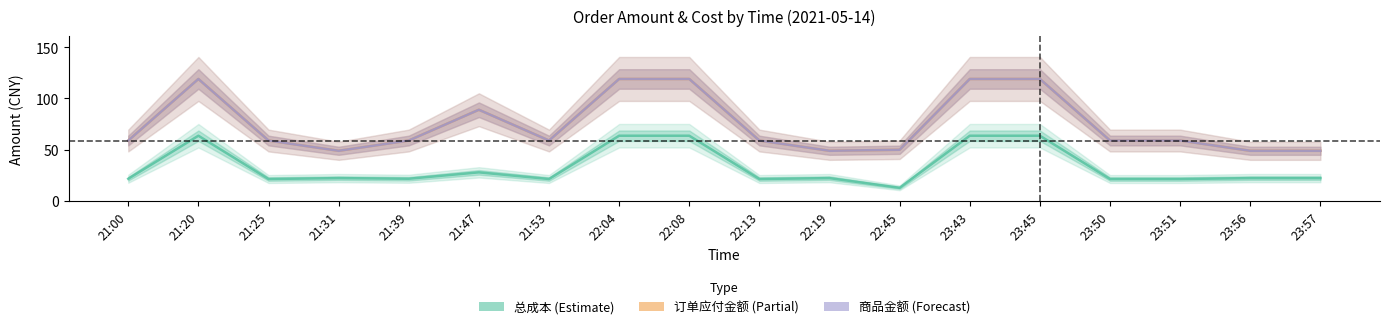

What position from the right is 21:47?

13